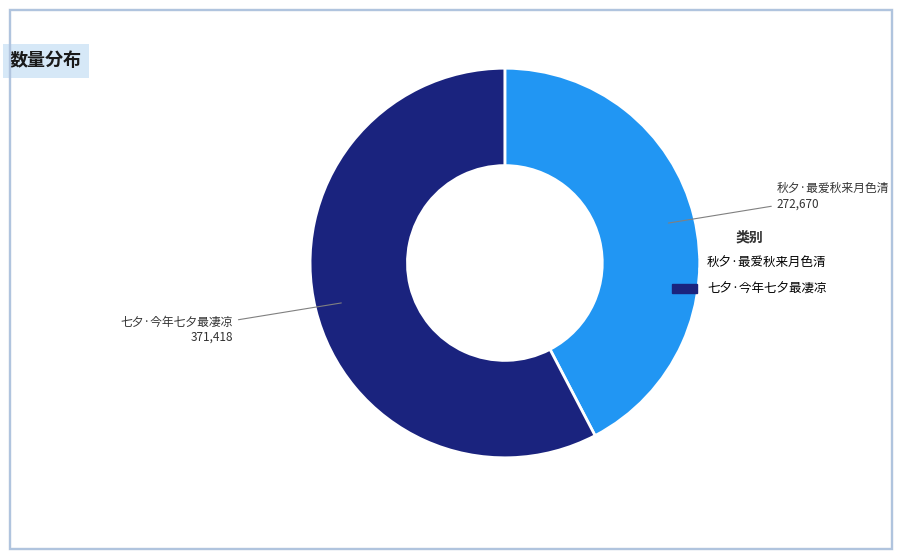

Count the number of slices in the pie.

2